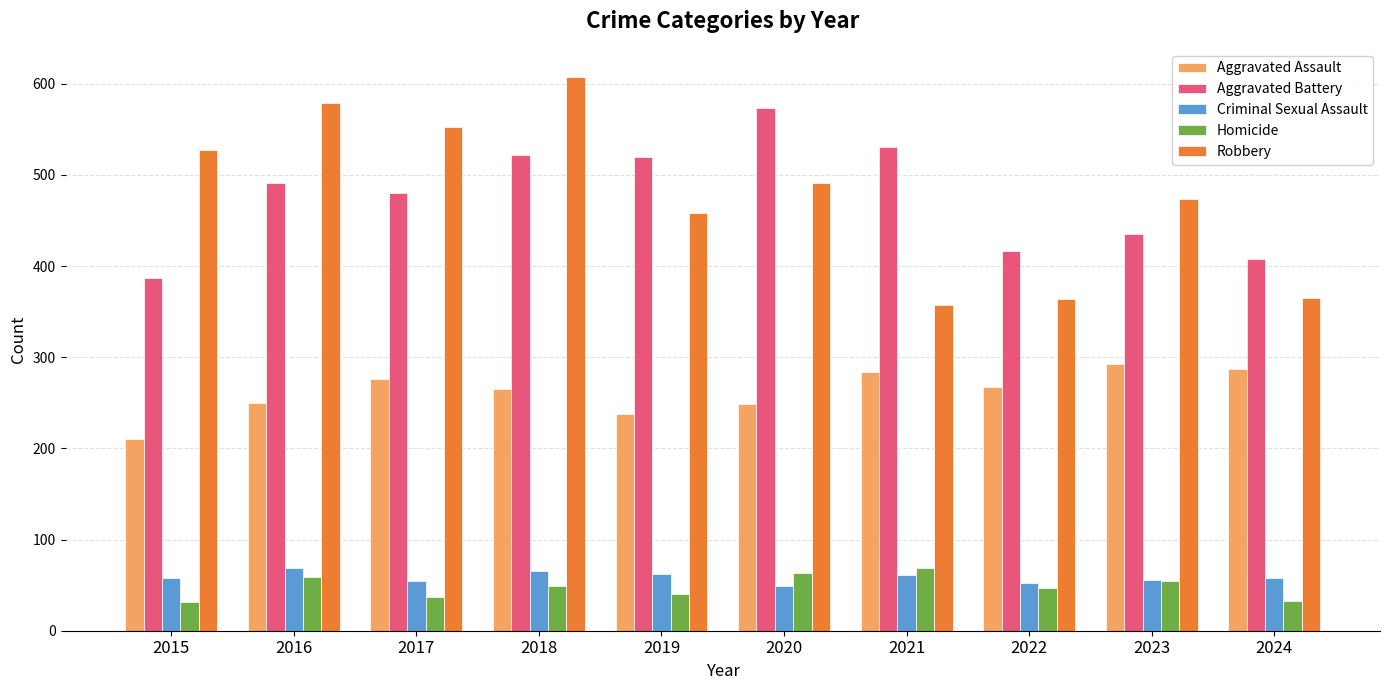

How many categories are shown in the chart?

10